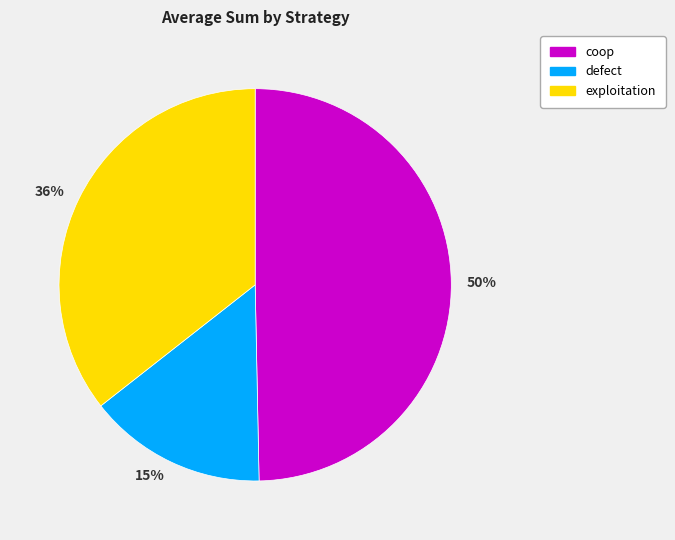

How many segments does this pie chart have?

3